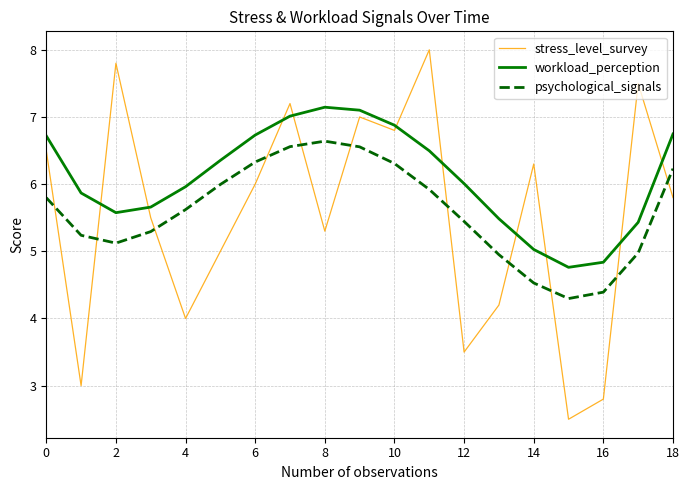

Count the number of categories in the chart.

19